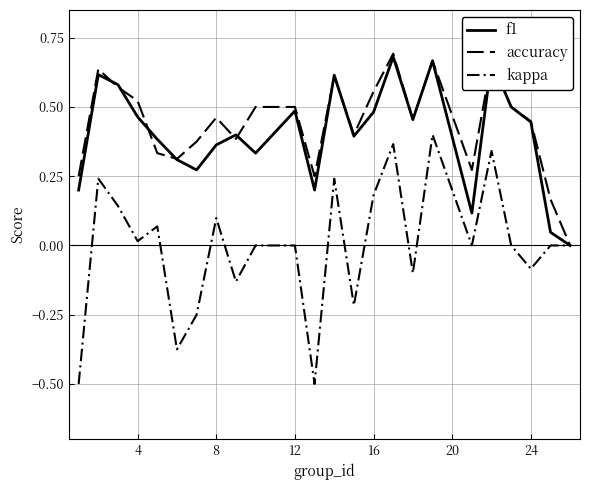

Does the chart display data point markers on the line(s)?

No